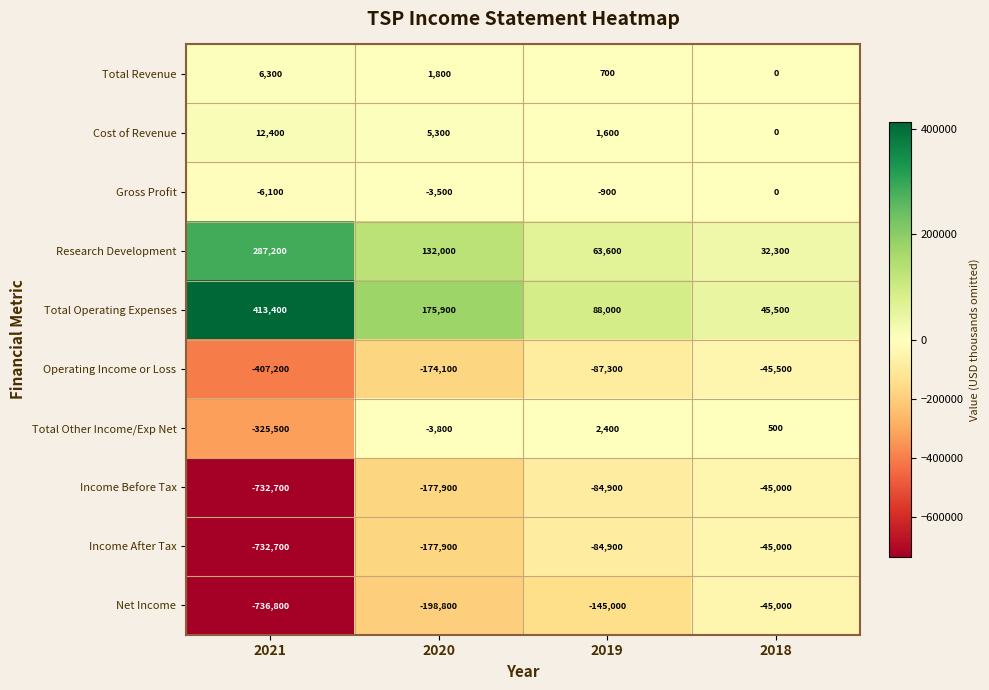

The value of Total Other Income/Exp Net at 2019 is 1183. True or false?

False